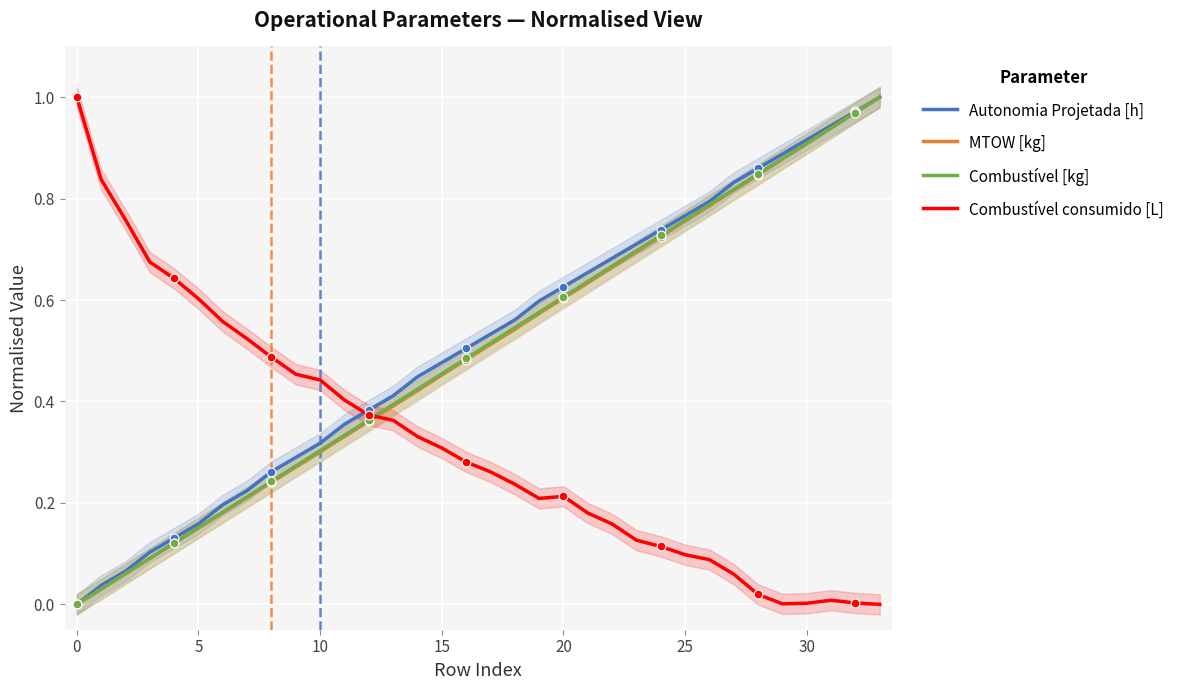

Which series has the largest total across all categories?

Autonomia Projetada [h]